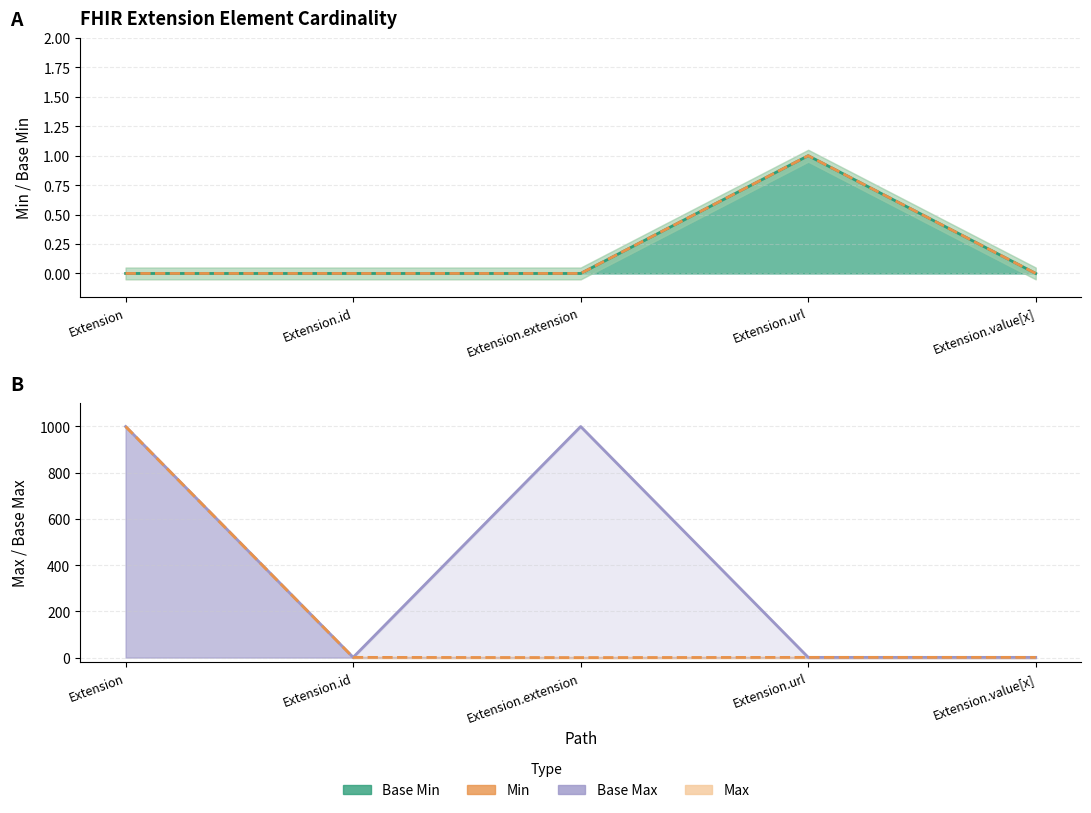

At which label does Base Min reach its minimum?

Extension